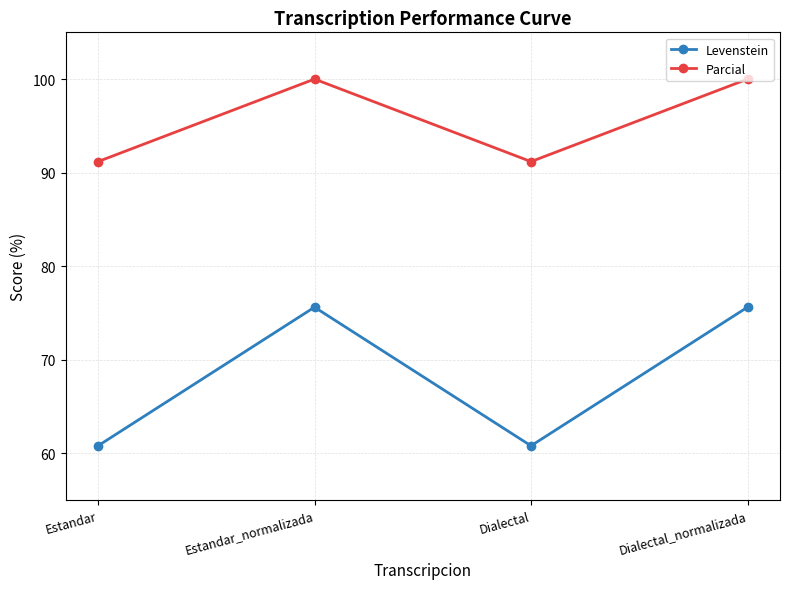

Rank the series by their maximum value, from lowest to highest.

Levenstein, Parcial